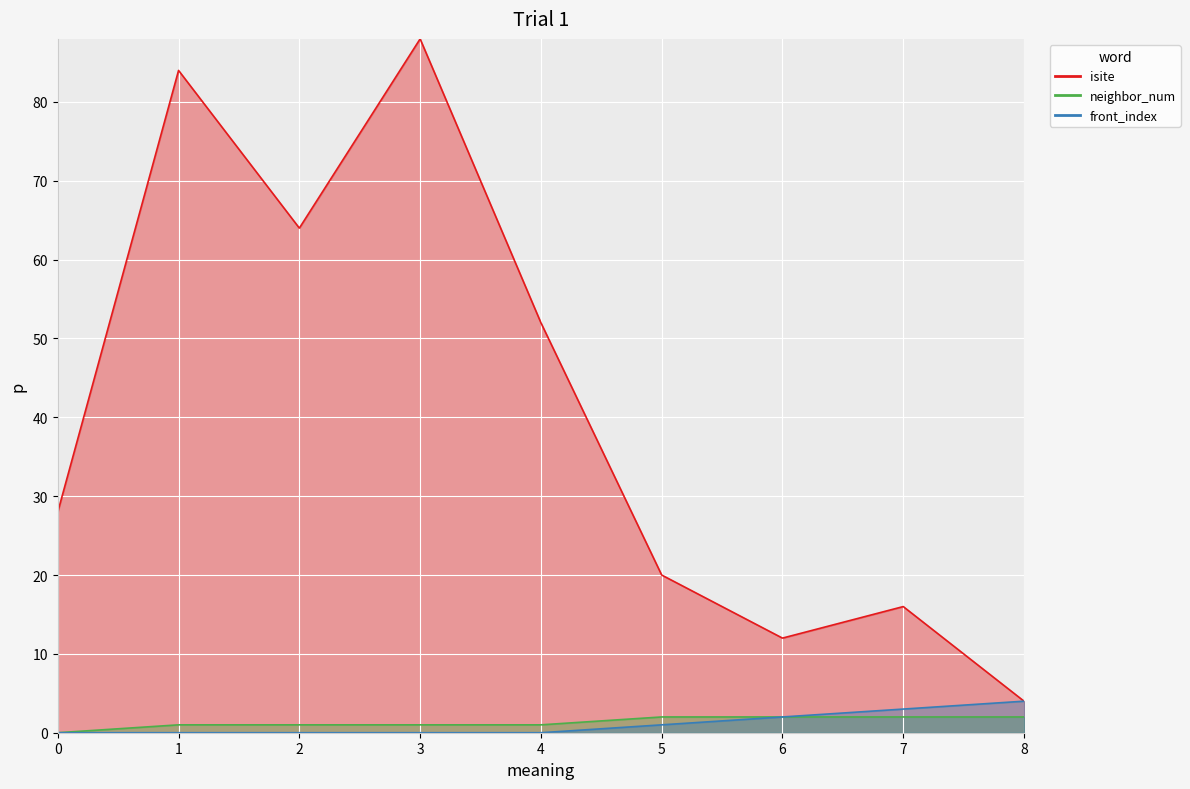

Where does the isite series first go above 28?

1